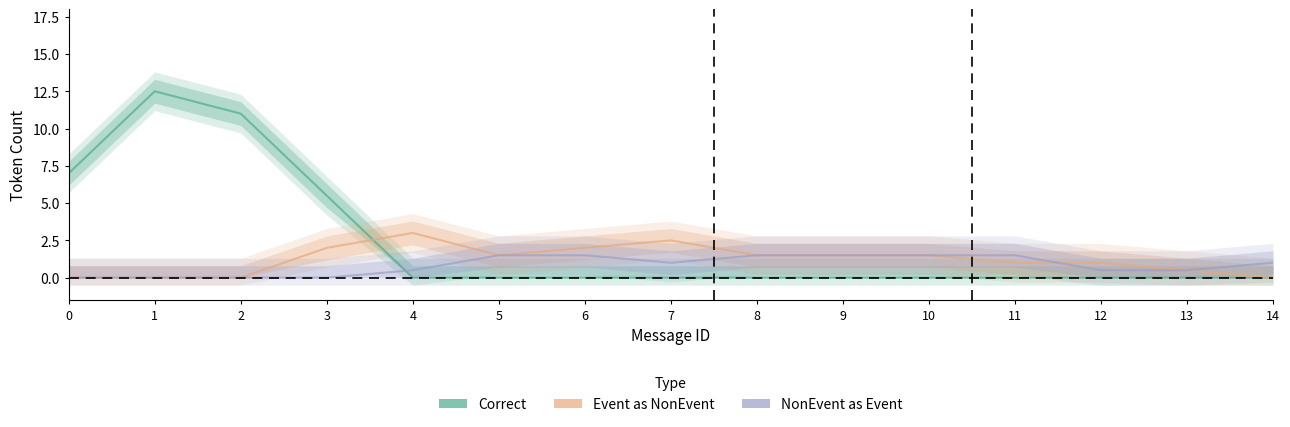

True or false: Correct and Wrong_Entity_Event_as_NonEvent cross at least once.

True